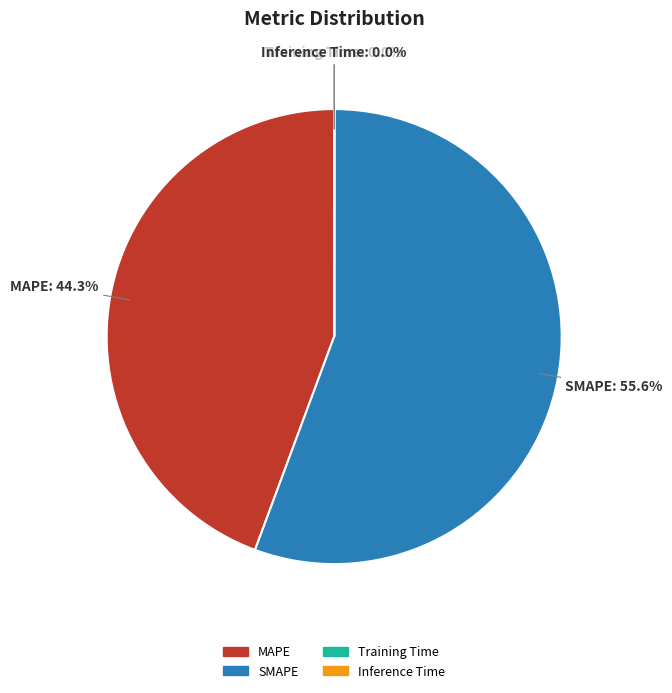

Is the sum of MAPE and SMAPE greater than half?

Yes